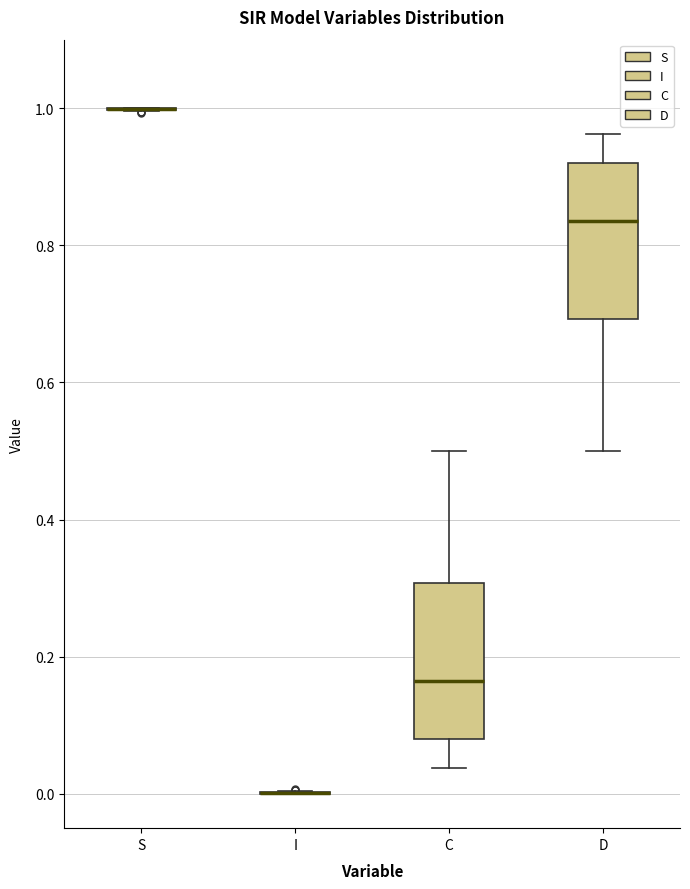

Reading left to right, read every box against the y-axis: the position of its median line, the range the box covers, and the ends of its whiskers. The values are not printed on the chart, so give them approximately, as read against the axis.

S: box collapsed to a line at 1.00, whiskers 1.00 to 1.00
I: box collapsed to a line at 0.00, whiskers 0.00 to 0.00
C: median 0.16, box 0.08 to 0.30, whiskers 0.04 to 0.50
D: median 0.84, box 0.70 to 0.92, whiskers 0.50 to 0.96